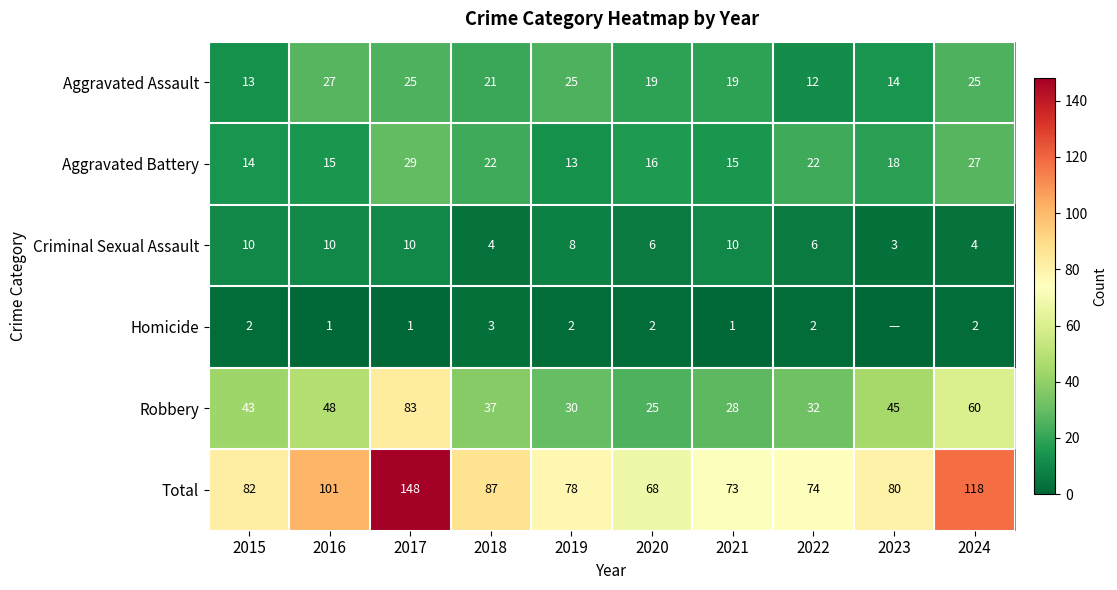

Between 2017 and 2021, which is larger?

2017